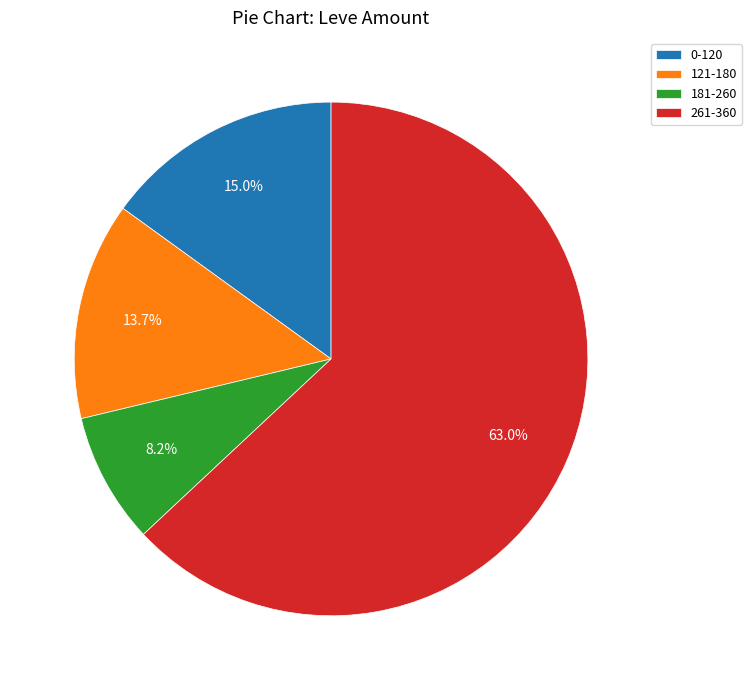

What is the ratio of the value at 121-180 to the value at 0-120?

0.9